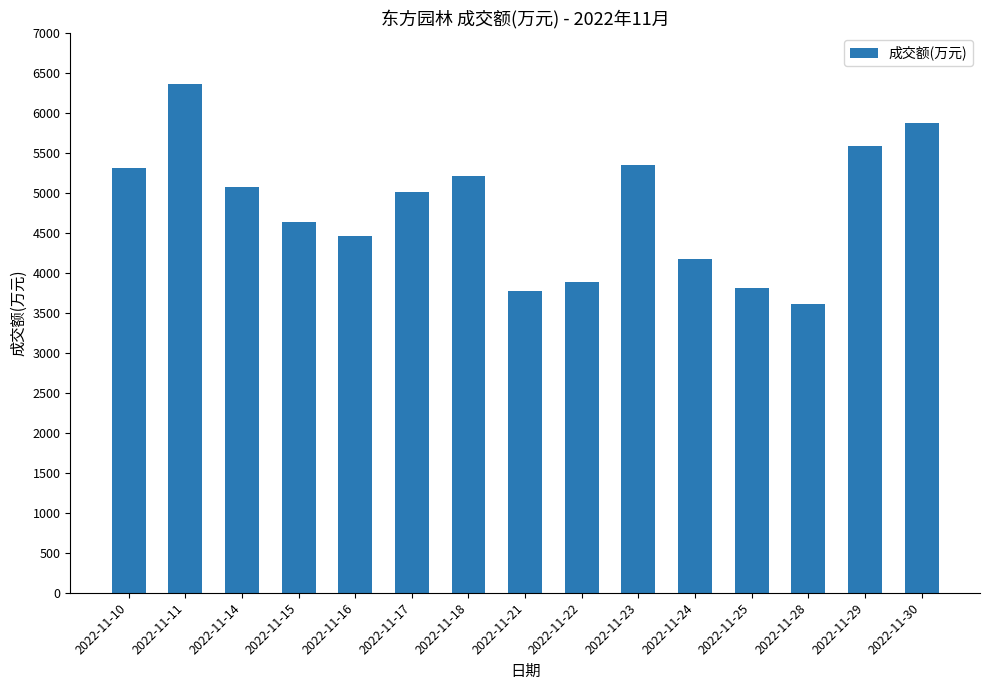

What is the value of the 12th bar from the left?

3817